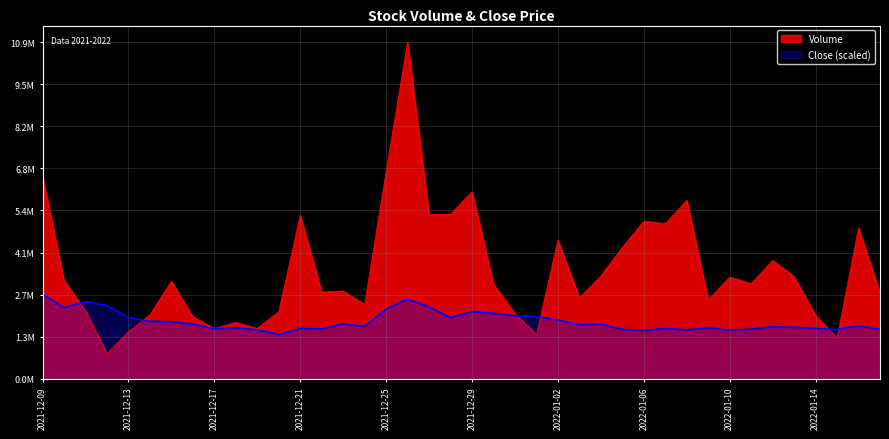

Reading left to right, transcribe all the data shown in this chart.

volume: 2021-12-09=6587041.1	2021-12-10=3202538.1	2021-12-11=2209173.1	2021-12-12=813236.6	2021-12-13=1525141.3	2021-12-14=2077594.5	2021-12-15=3171554.7	2021-12-16=2016507.8	2021-12-17=1632438.2	2021-12-18=1829691.9	2021-12-19=1634754.9	2021-12-20=2179705.3	2021-12-21=5327256.4	2021-12-22=2818352.0	2021-12-23=2851733.2	2021-12-24=2412177.2	2021-12-25=6742375.6	2021-12-26=10956774.4	2021-12-27=5337105.2	2021-12-28=5359439.8	2021-12-29=6090622.9	2021-12-30=3074997.8	2021-12-31=2120485.4	2022-01-01=1428985.4	2022-01-02=4509729.2	2022-01-03=2632386.5	2022-01-04=3345736.6	2022-01-05=4276431.3	2022-01-06=5129443.5	2022-01-07=5047715.3	2022-01-08=5809932.7	2022-01-09=2566472.9	2022-01-10=3306446.2	2022-01-11=3096149.7	2022-01-12=3849486.5	2022-01-13=3323508.6	2022-01-14=2056320.2	2022-01-15=1320844.4	2022-01-16=4911444.7	2022-01-17=2785194.8
close: 2021-12-09=2739193.6	2021-12-10=2312013.1	2021-12-11=2510250.1	2021-12-12=2381102.5	2021-12-13=1986886.2	2021-12-14=1873543.4	2021-12-15=1854126.1	2021-12-16=1770135.0	2021-12-17=1621570.1	2021-12-18=1652276.5	2021-12-19=1590863.7	2021-12-20=1440492.5	2021-12-21=1631956.1	2021-12-22=1617054.4	2021-12-23=1780069.4	2021-12-24=1697884.6	2021-12-25=2258728.4	2021-12-26=2593338.1	2021-12-27=2335494.4	2021-12-28=1983273.7	2021-12-29=2184220.1	2021-12-30=2128226.1	2021-12-31=2049202.2	2022-01-01=2023011.4	2022-01-02=1906959.2	2022-01-03=1757491.2	2022-01-04=1770135.0	2022-01-05=1604410.6	2022-01-06=1574607.3	2022-01-07=1633762.3	2022-01-08=1590863.7	2022-01-09=1652728.1	2022-01-10=1577768.3	2022-01-11=1608926.3	2022-01-12=1691111.1	2022-01-13=1674403.2	2022-01-14=1635117.0	2022-01-15=1598540.3	2022-01-16=1723623.8	2022-01-17=1594927.8